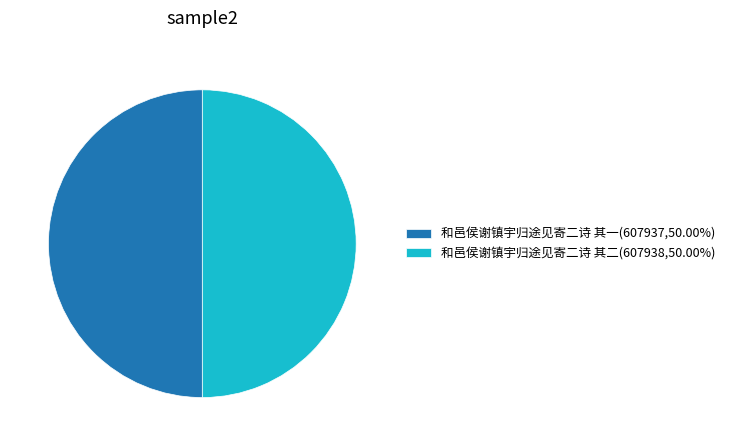

Is the sum of 和邑侯谢镇宇归途见寄二诗 其二(607938,50.00%) and 和邑侯谢镇宇归途见寄二诗 其一(607937,50.00%) greater than half?

Yes